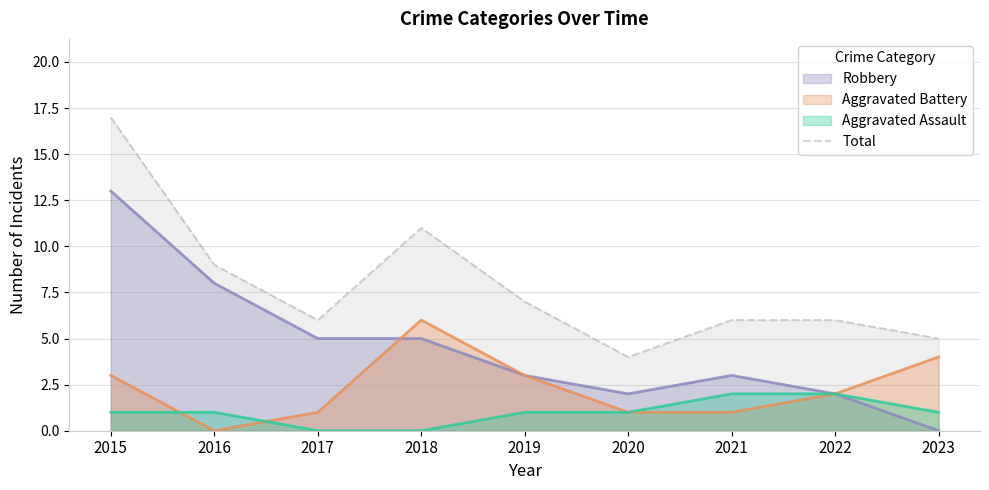

Rank the categories by value from lowest to highest.

2020, 2023, 2017, 2021, 2022, 2019, 2016, 2018, 2015